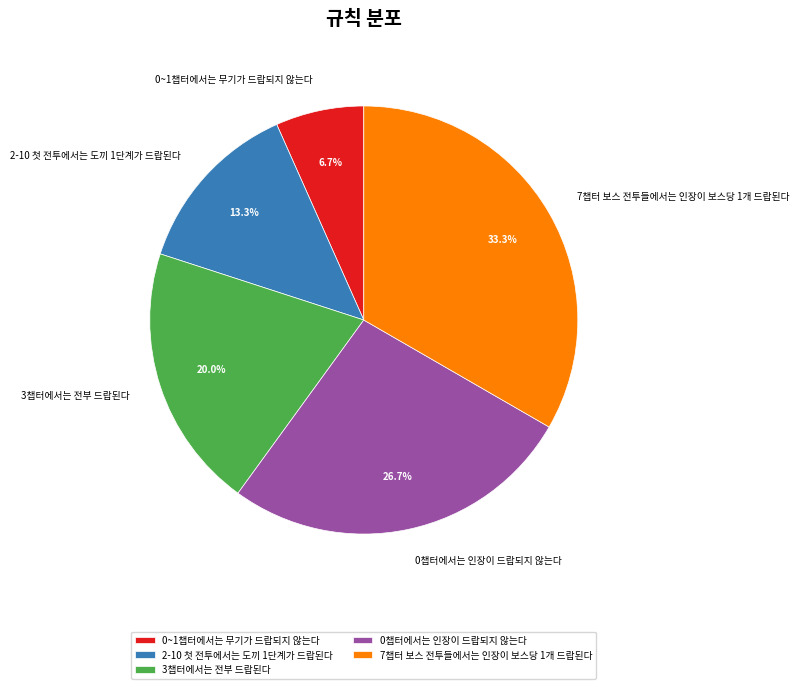

Approximately how many times larger is the value at 0~1챕터에서는 무기가 드랍되지 않는다 compared to 3챕터에서는 전부 드랍된다?

0.3